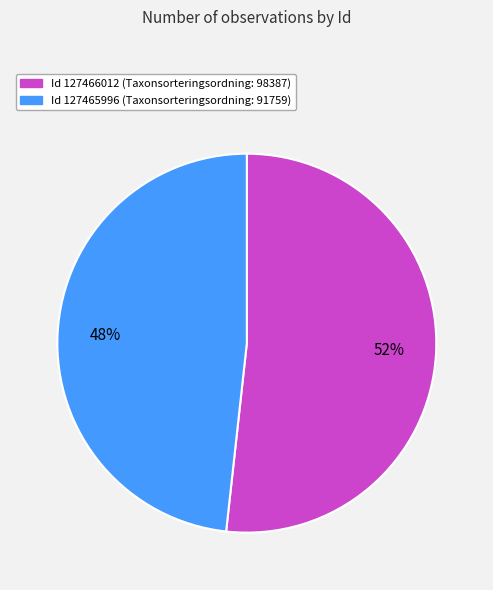

To the nearest percent, what is the average slice percentage?

50%